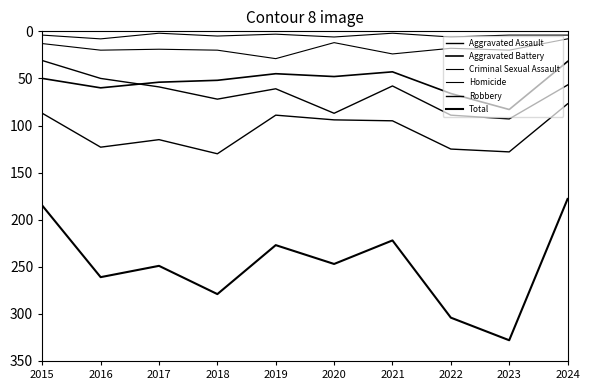

What is the sum of all Homicide values?

44